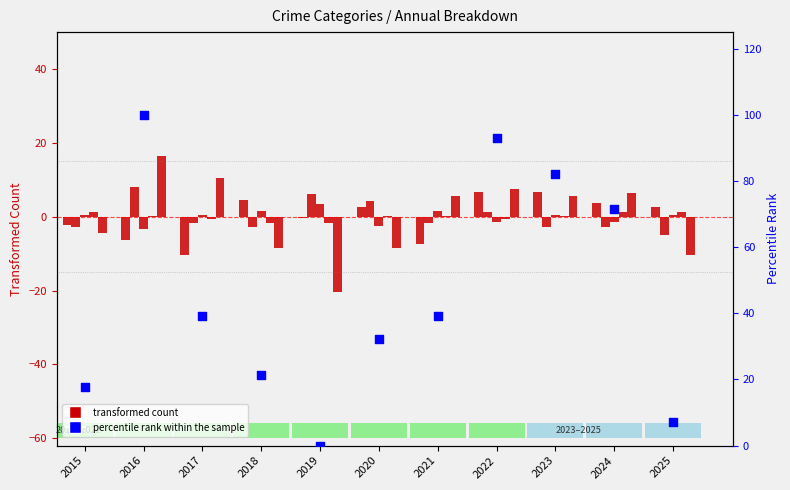

Which series has the largest total across all categories?

percentile rank within the sample